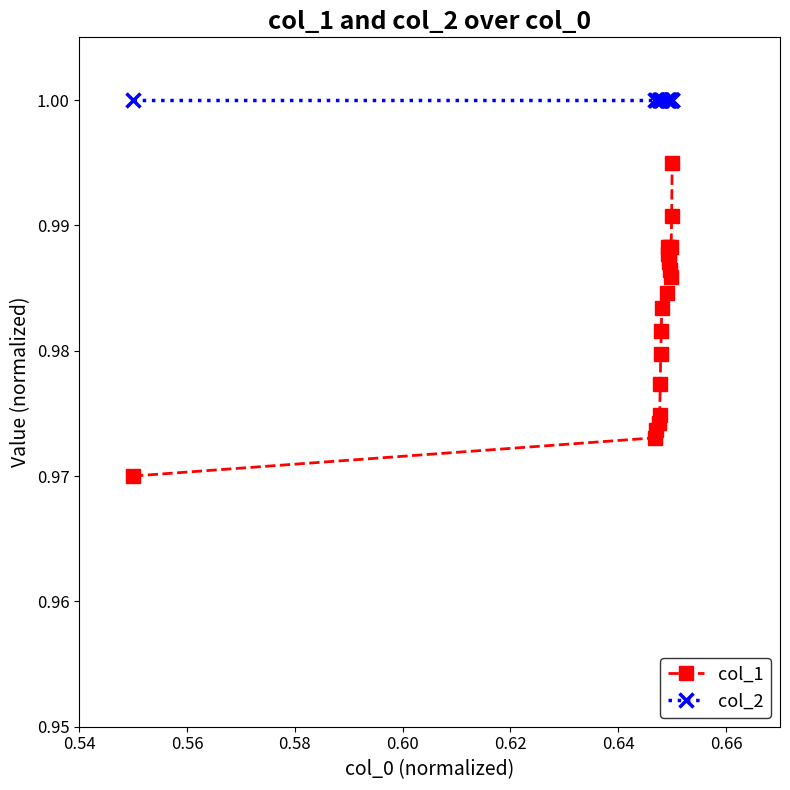

True or false: col_2 and col_1 intersect in this chart.

False